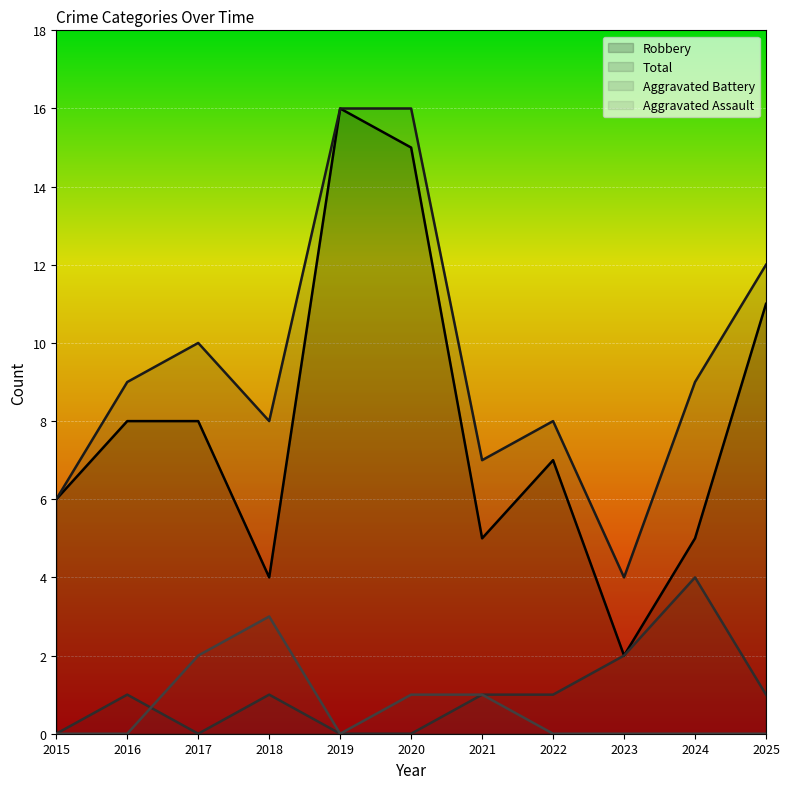

Where is the first local maximum for Total?

2017